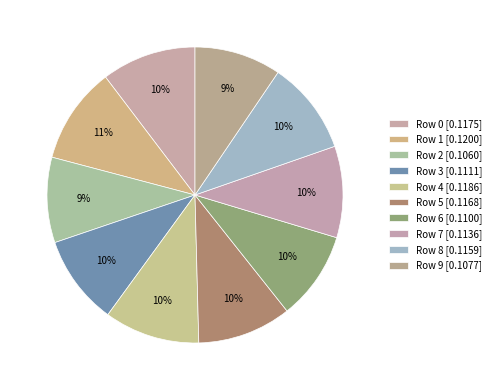

How many segments does this pie chart have?

10